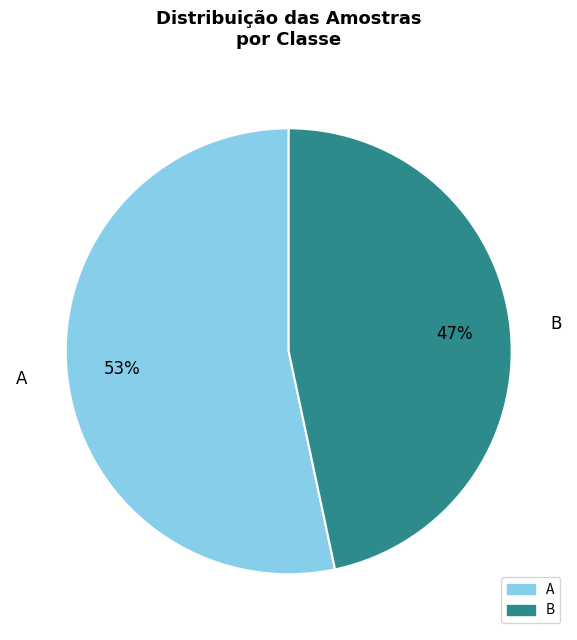

What is the ratio of the value at B to the value at A?

0.9